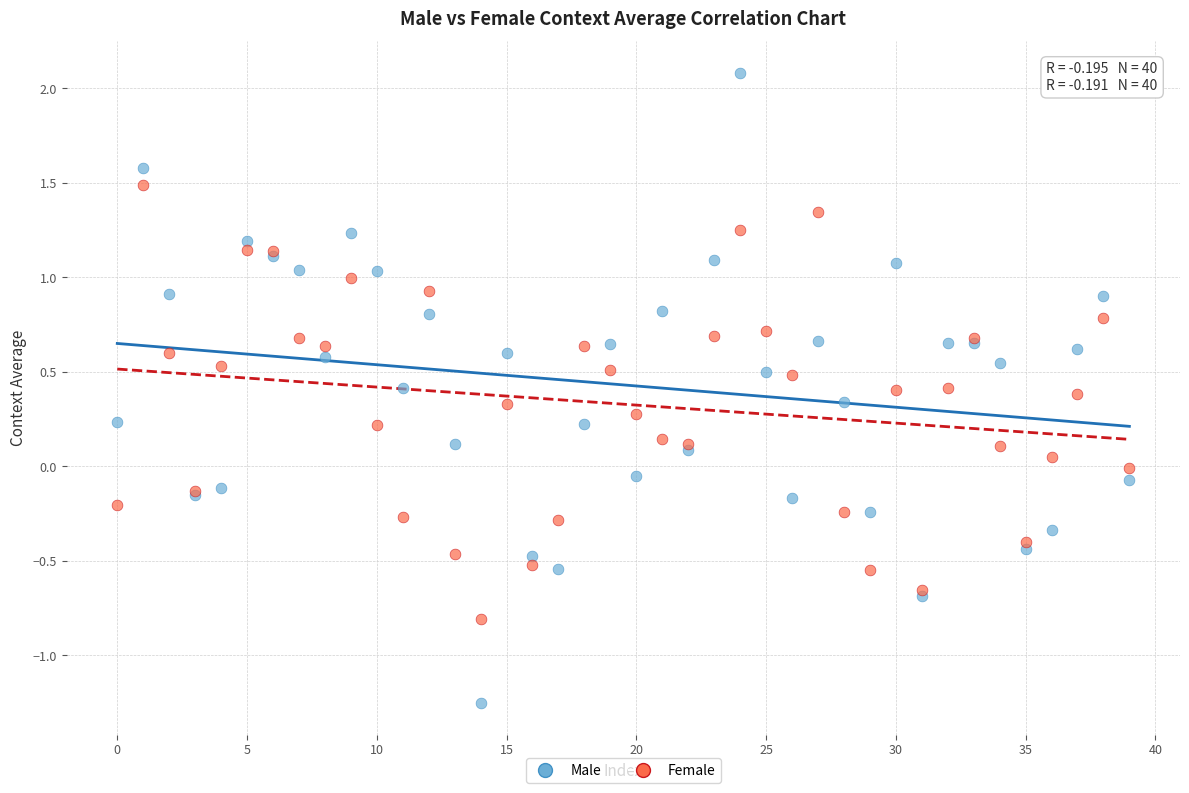

Which series contains the lowest Y value?

Male